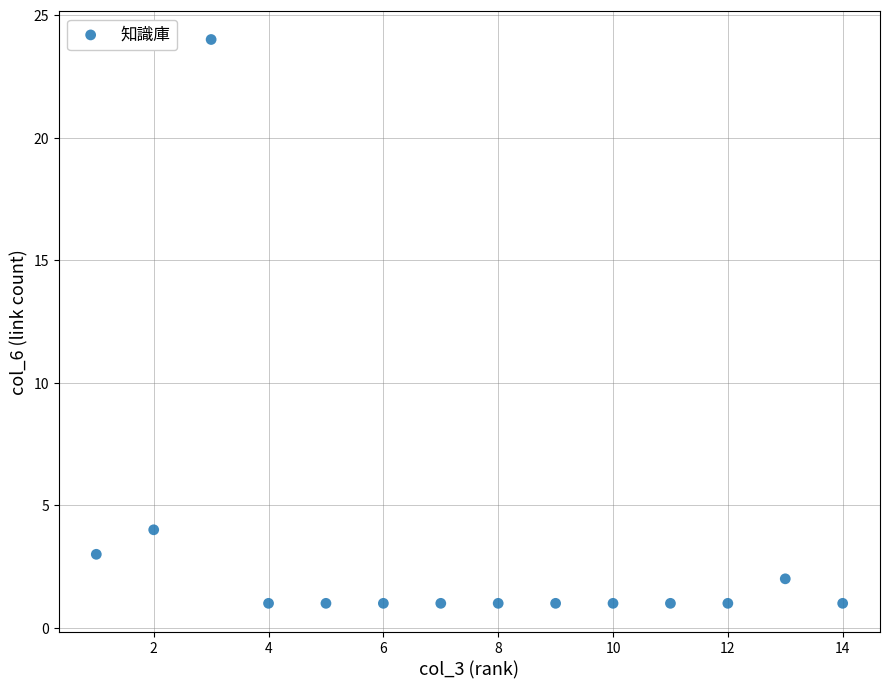

What is the range of X values (max minus min)?

13